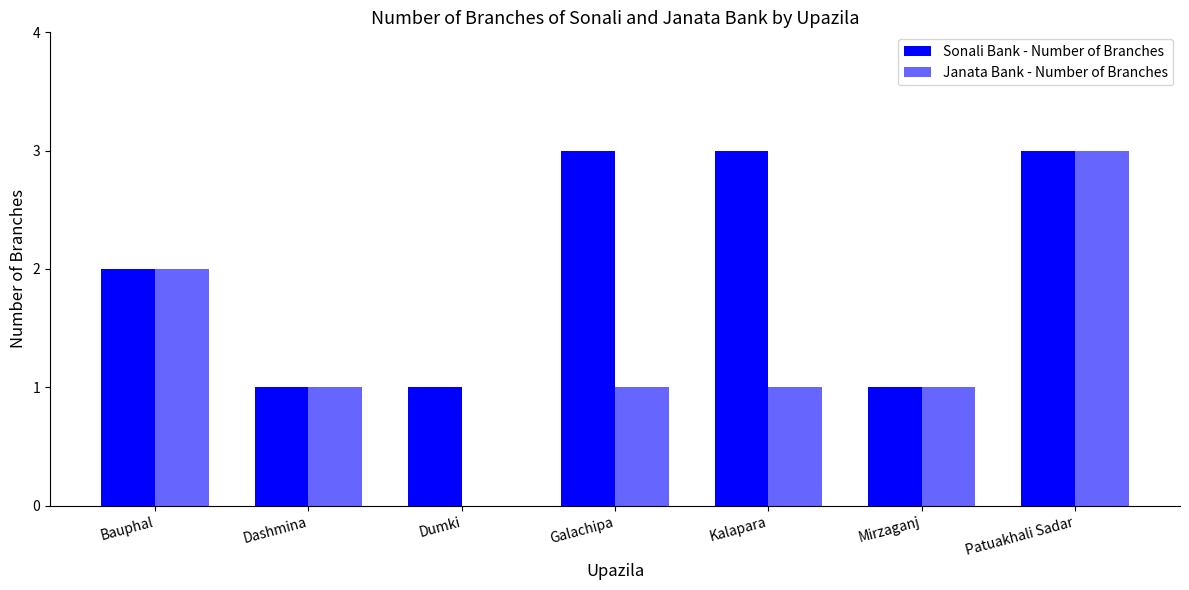

How many data points does each series have?

7